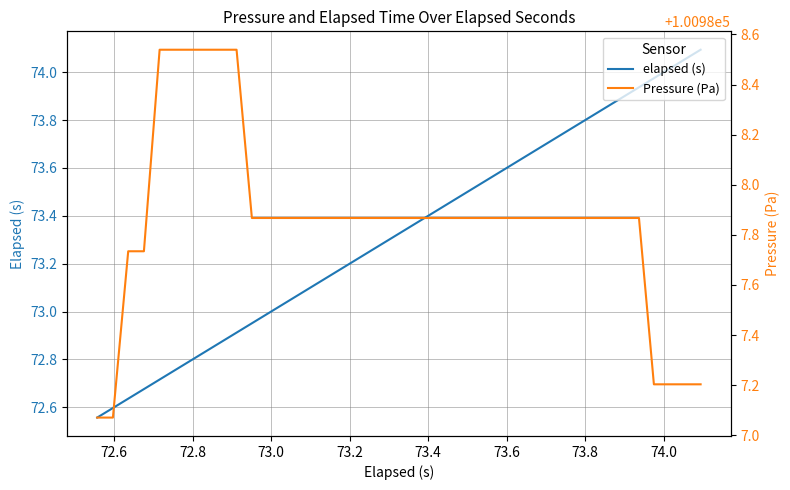

True or false: Pressure (Pa) has more than 1 interior local peaks.

False